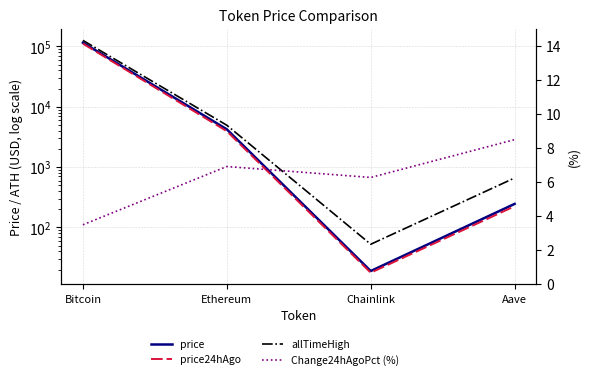

How many data points does each series have?

4